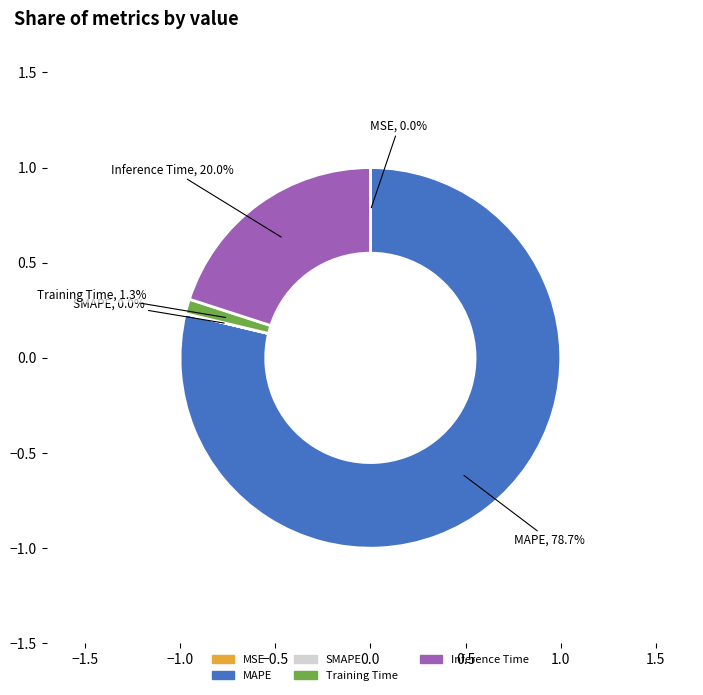

Does MAPE account for over 50% of the chart?

Yes